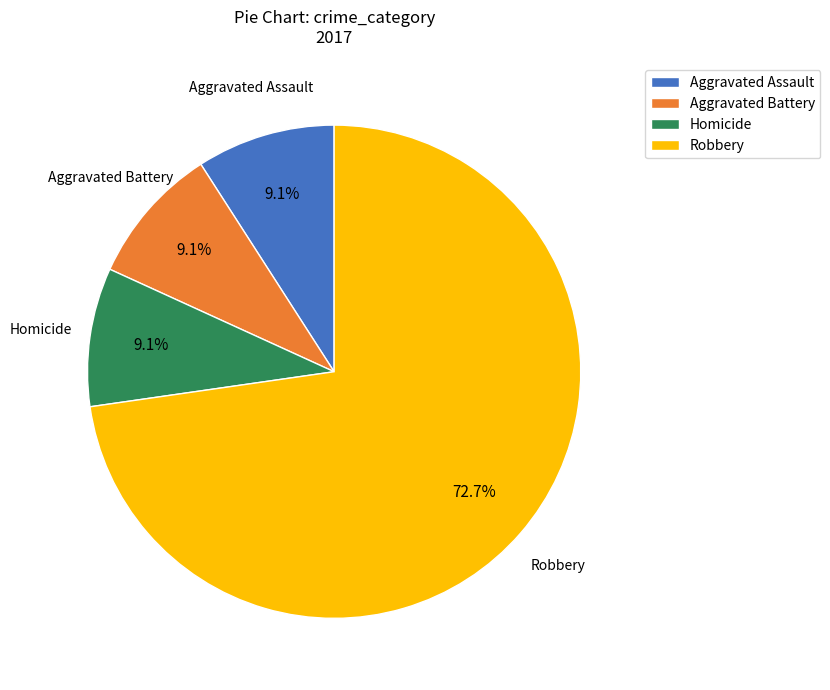

Approximately how many times larger is the value at Aggravated Battery compared to Homicide?

1.0